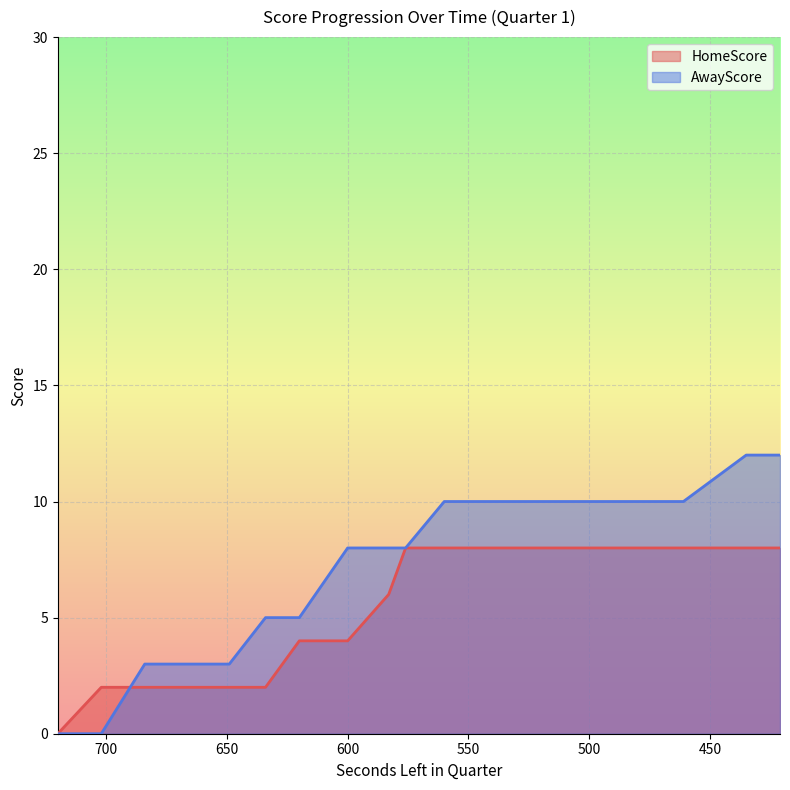

How many categories are shown in the chart?

20